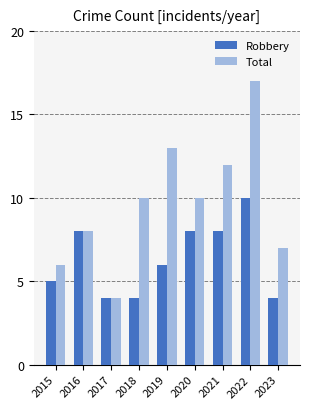

What is the maximum value for Total?

17